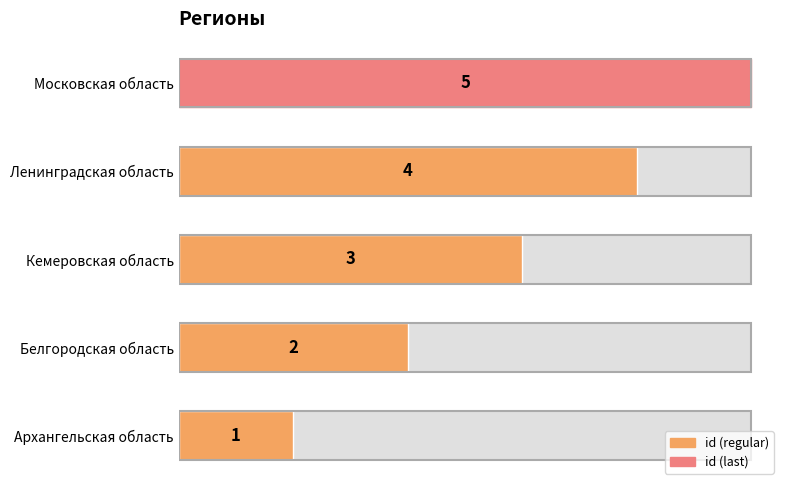

What is the sum of all values?

15